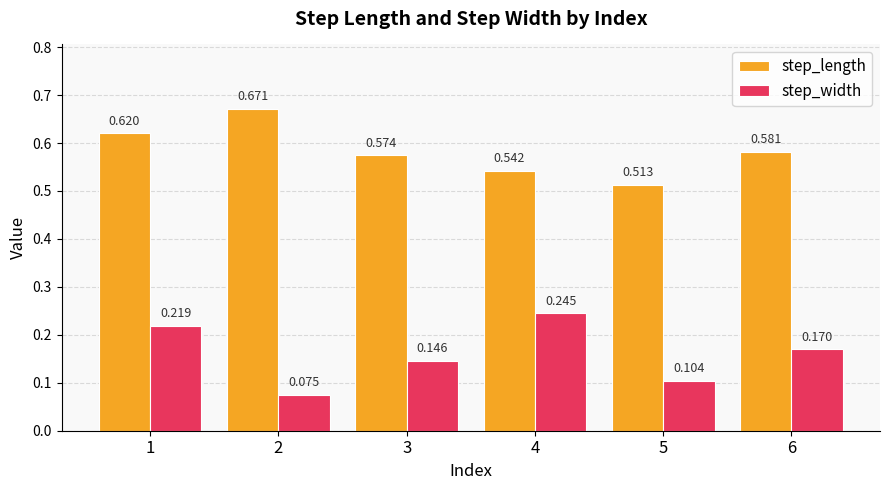

Is the value of step_width at 5 greater than the value of step_length at 1?

No